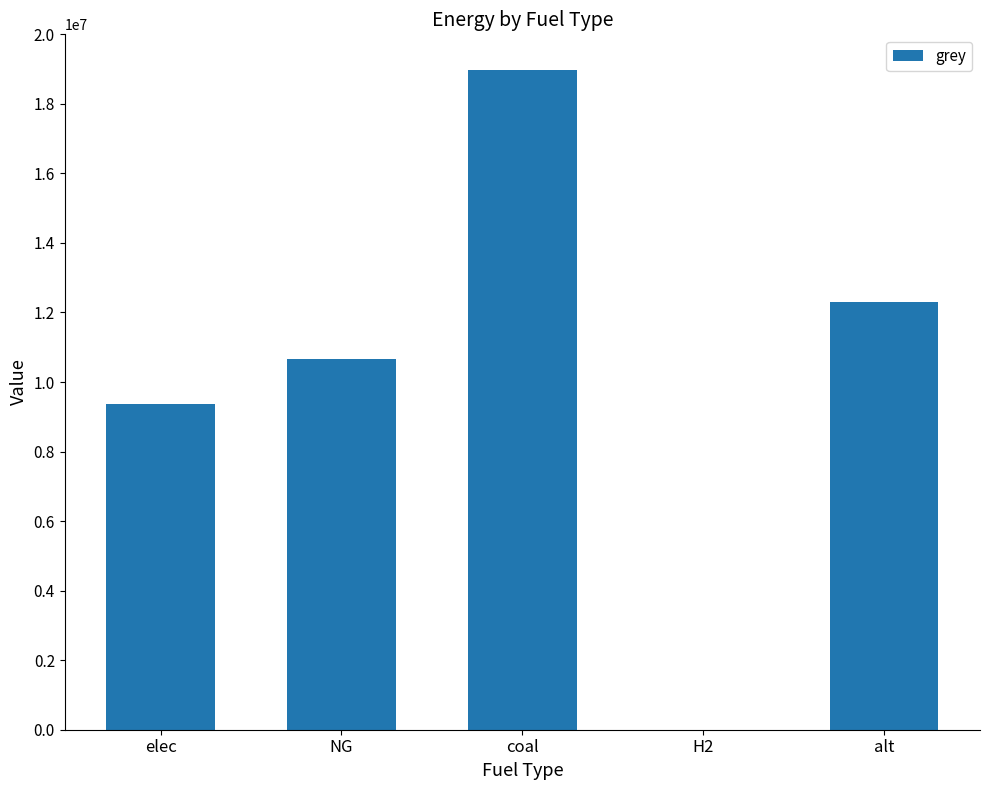

The chart shows a value of 12876024.8 at H2. True or false?

False